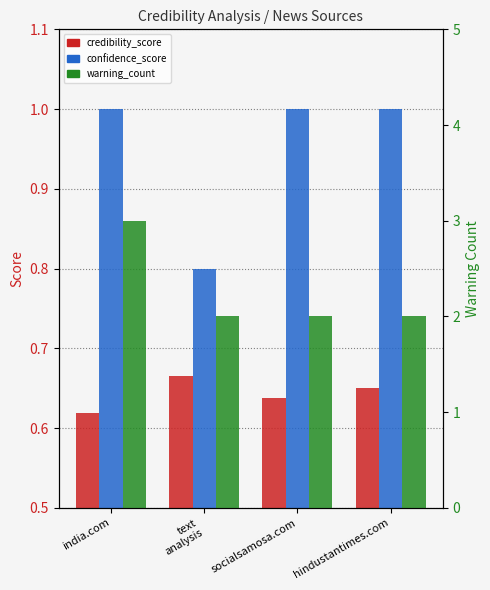

What value does the confidence_score series have at india.com?

1.0